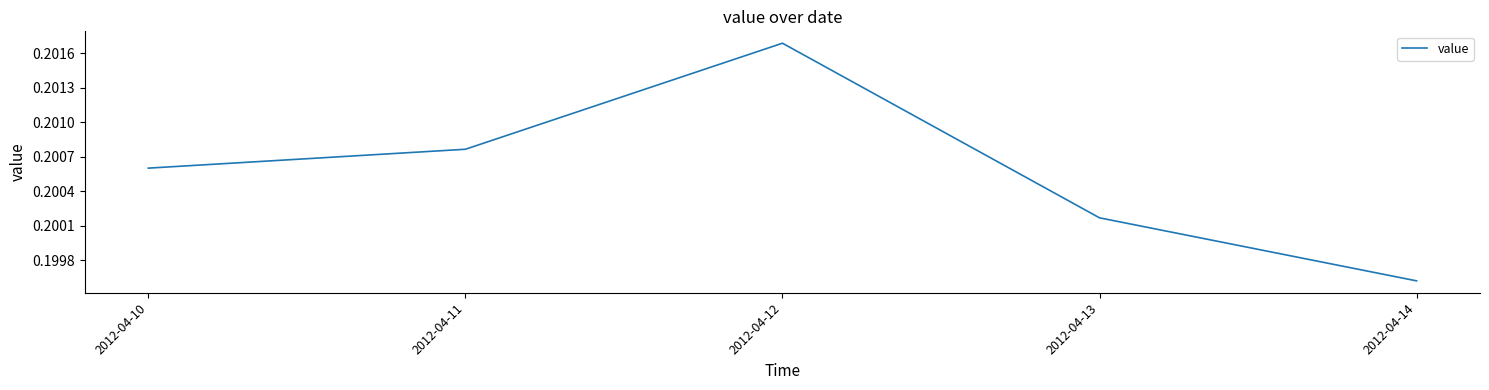

Between 2012-04-12 and 2012-04-13, which is larger?

2012-04-12